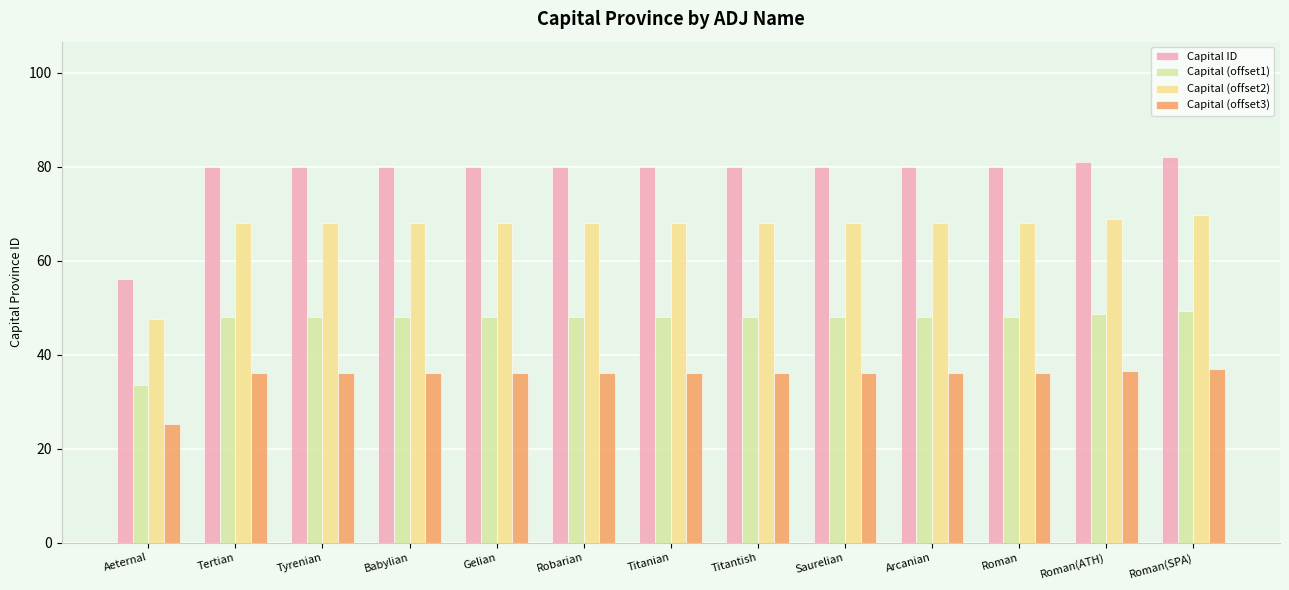

What is the sum of all Capital ID values?

1019.0